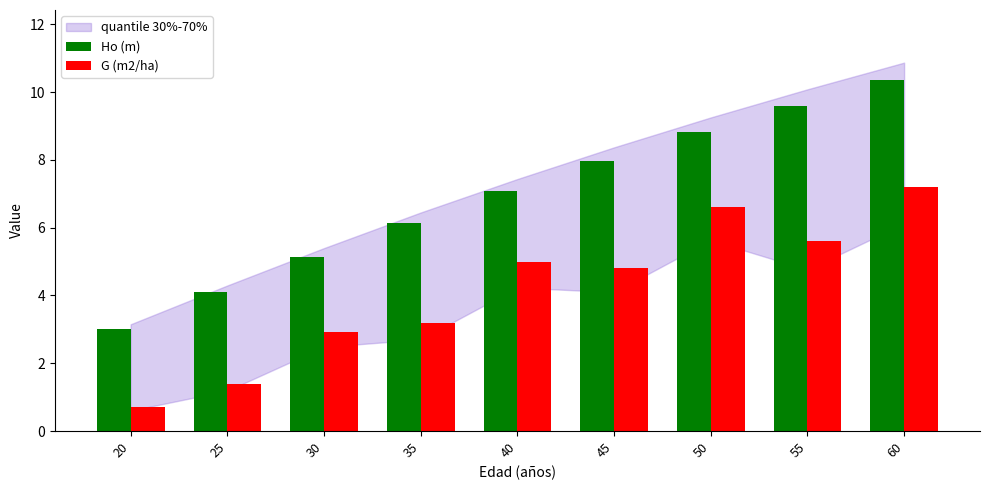

Where is G (m2/ha) nearest to the value 3?

30